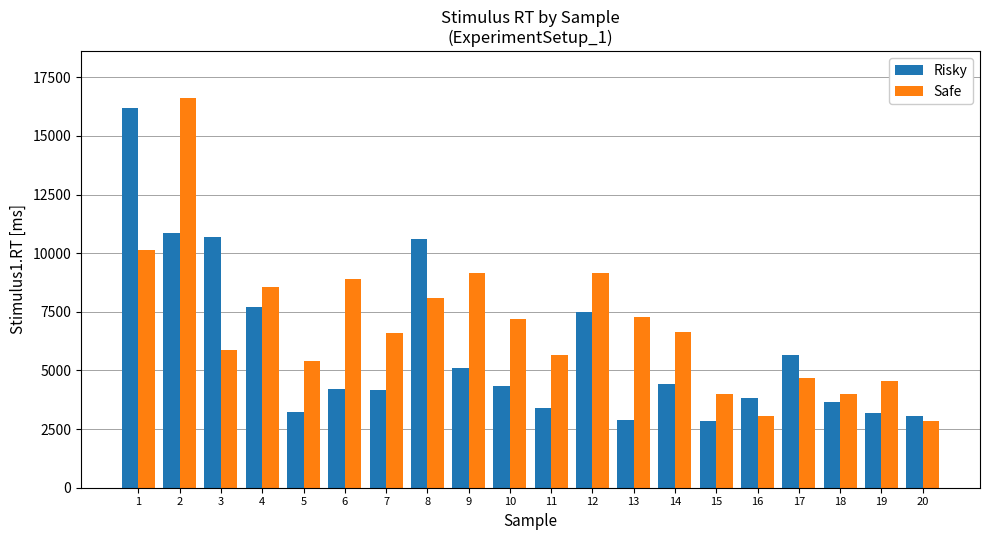

What value does the Risky series have at 19?

3199